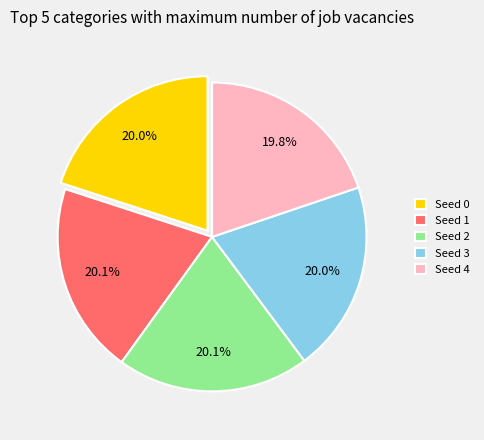

Is there a majority slice in this chart?

No